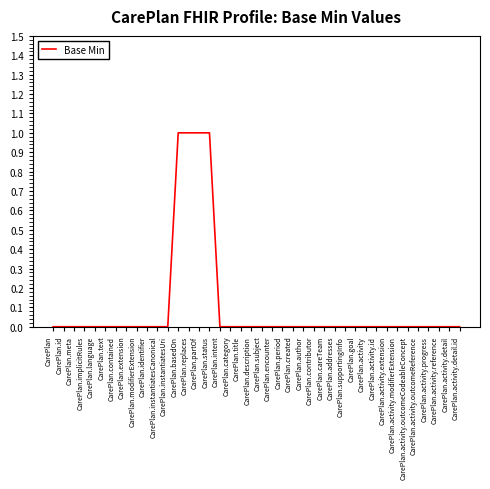

Count the values in the range 0 to 1.

40